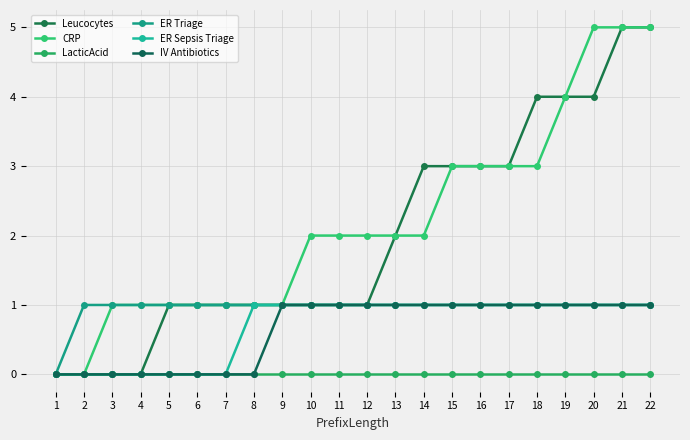

Reading right to left, transcribe all the data shown in this chart.

Leucocytes: 5	5	4	4	4	3	3	3	3	2	1	1	1	1	1	1	1	1	0	0	0	0
CRP: 5	5	5	4	3	3	3	3	2	2	2	2	2	1	1	1	1	1	1	1	0	0
LacticAcid: 0	0	0	0	0	0	0	0	0	0	0	0	0	0	0	0	0	0	0	0	0	0
ER Triage: 1	1	1	1	1	1	1	1	1	1	1	1	1	1	1	1	1	1	1	1	1	0
ER Sepsis Triage: 1	1	1	1	1	1	1	1	1	1	1	1	1	1	1	0	0	0	0	0	0	0
IV Antibiotics: 1	1	1	1	1	1	1	1	1	1	1	1	1	1	0	0	0	0	0	0	0	0